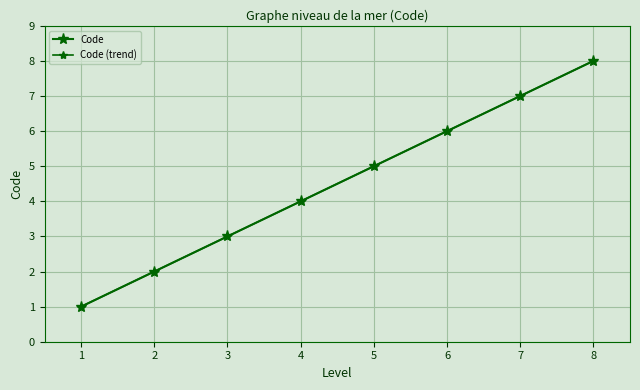

Reading left to right, transcribe all the data shown in this chart.

Code: 1=1.0	2=2.0	3=3.0	4=4.0	5=5.0	6=6.0	7=7.0	8=8.0
Code (trend): 1=1.0	2=2.0	3=3.0	4=4.0	5=5.0	6=6.0	7=7.0	8=8.0